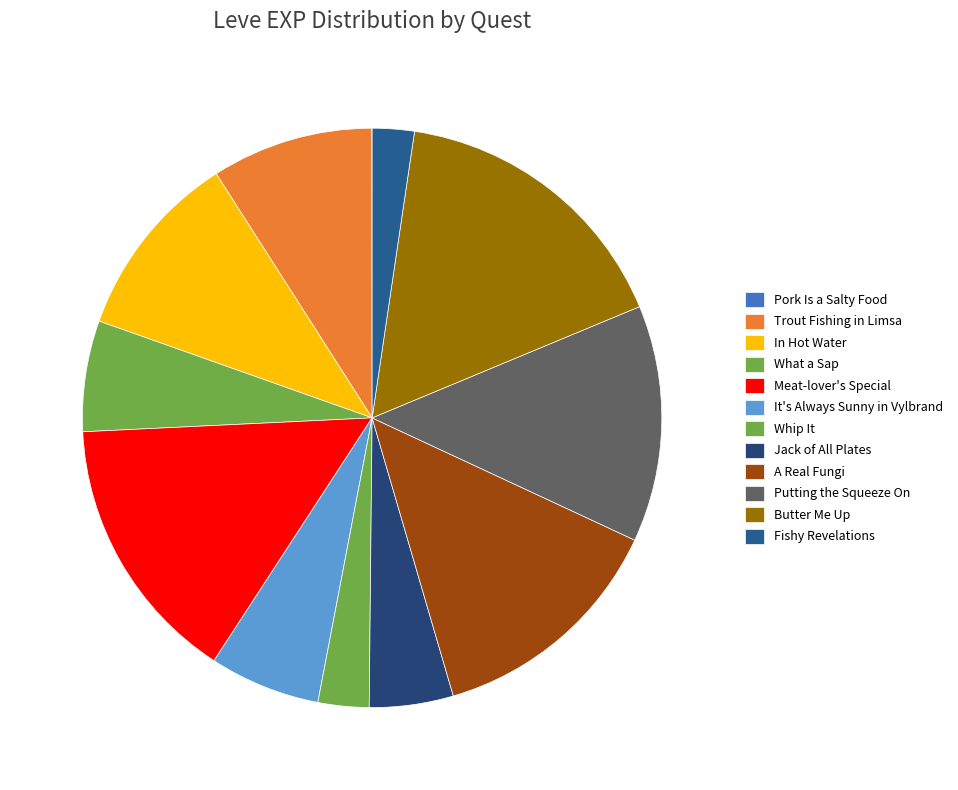

Approximately how many times larger is the value at In Hot Water compared to Meat-lover's Special?

0.7